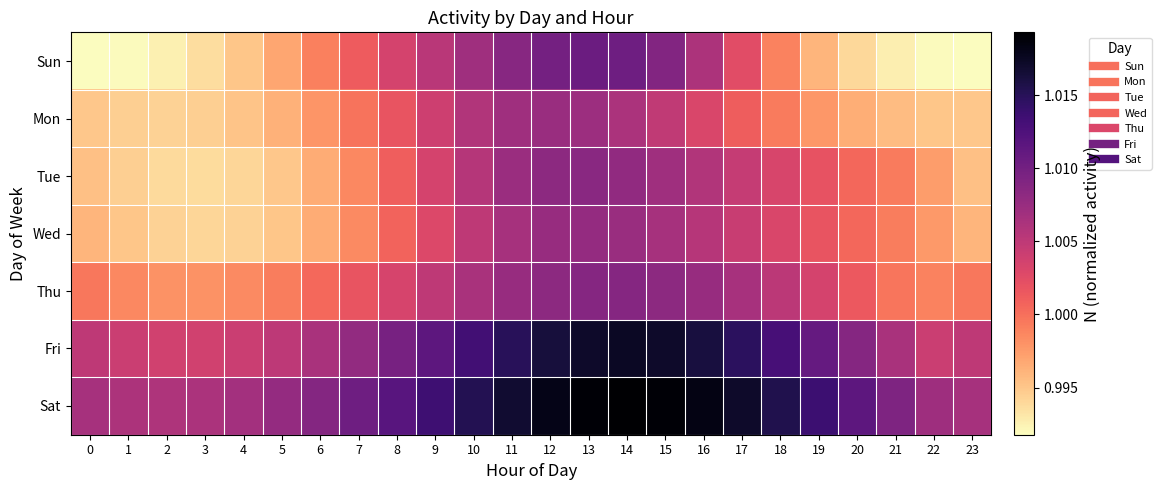

Rank the series by their maximum value, from lowest to highest.

Mon, Wed, Tue, Thu, Sun, Fri, Sat